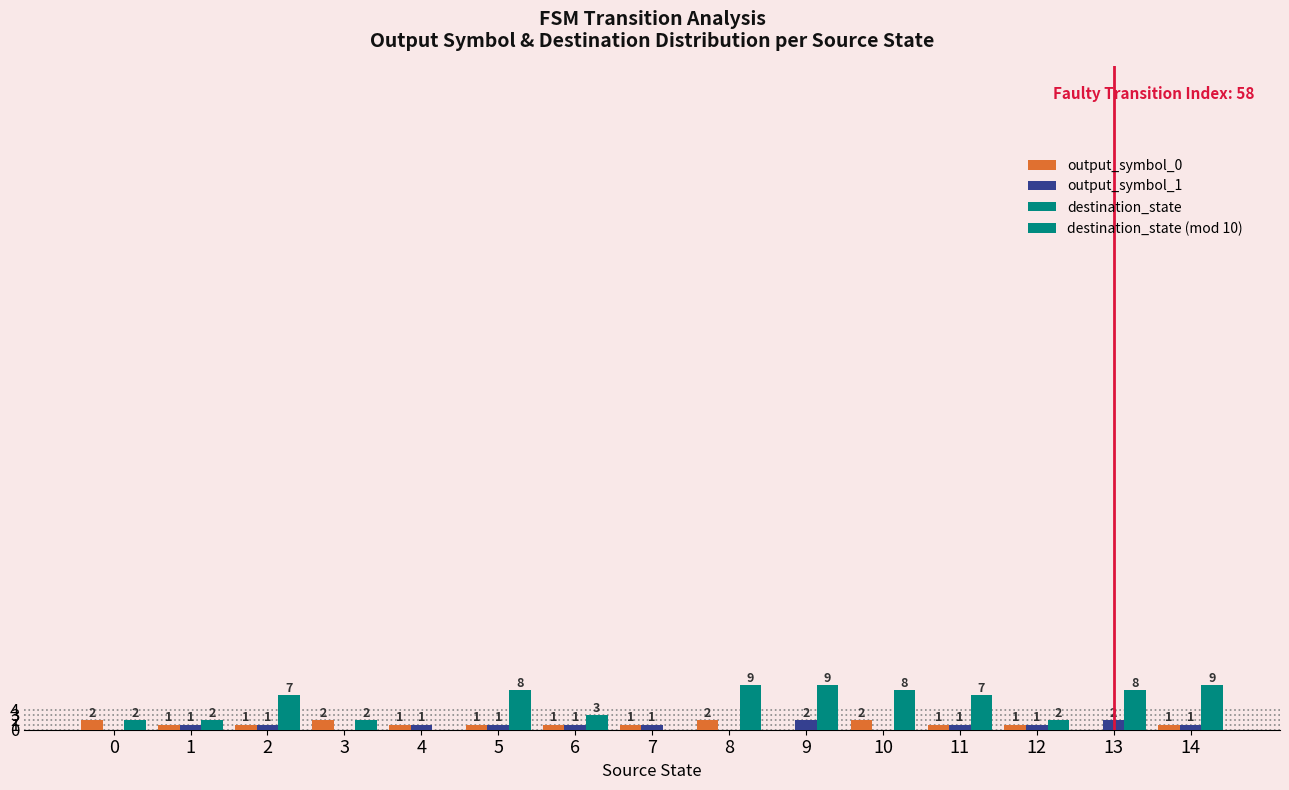

How many categories are shown in the chart?

15